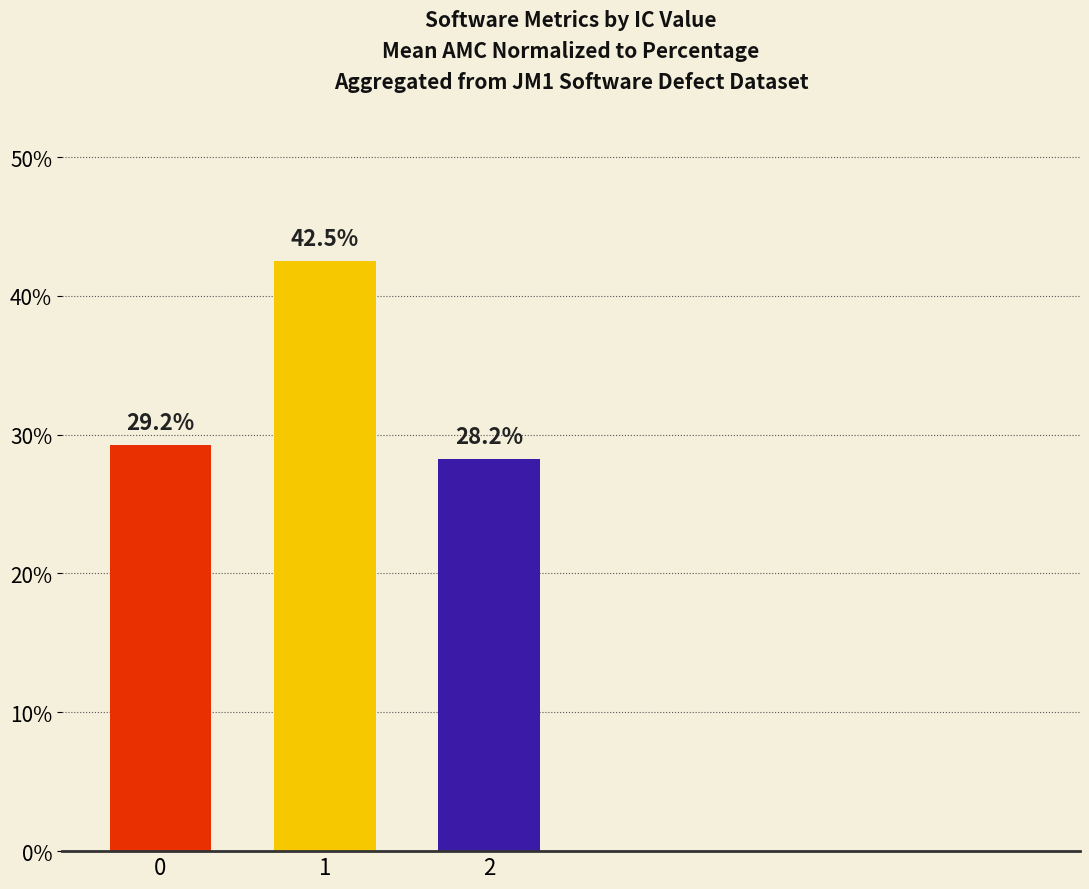

Rank the categories by value from lowest to highest.

2, 0, 1